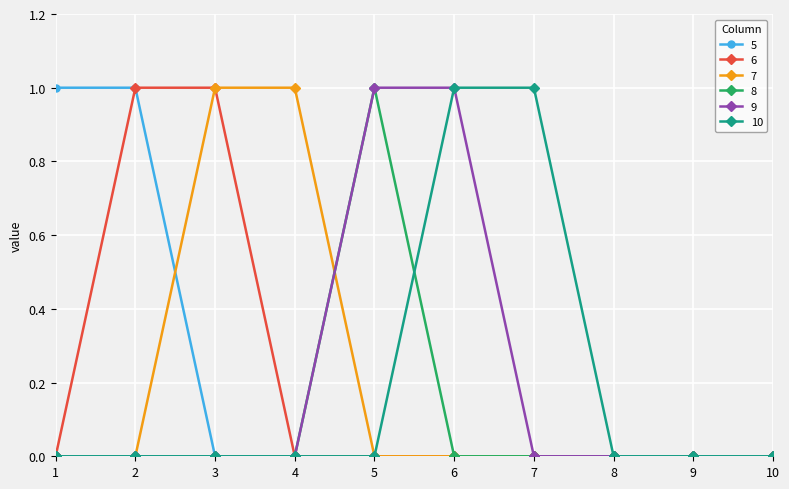

What is the total value across all series at 1?

1